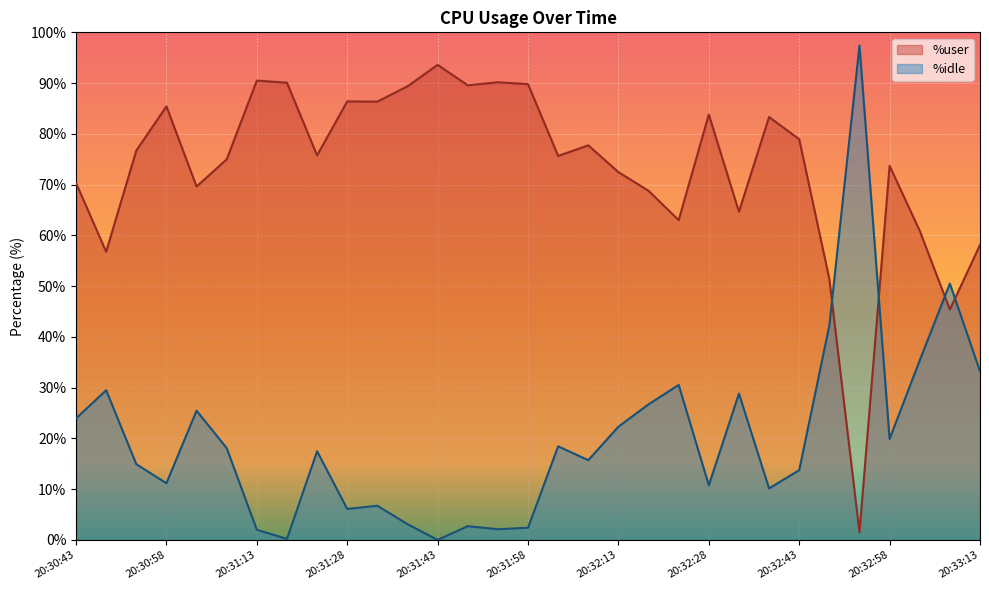

What position from the right is 20:31:08?

26